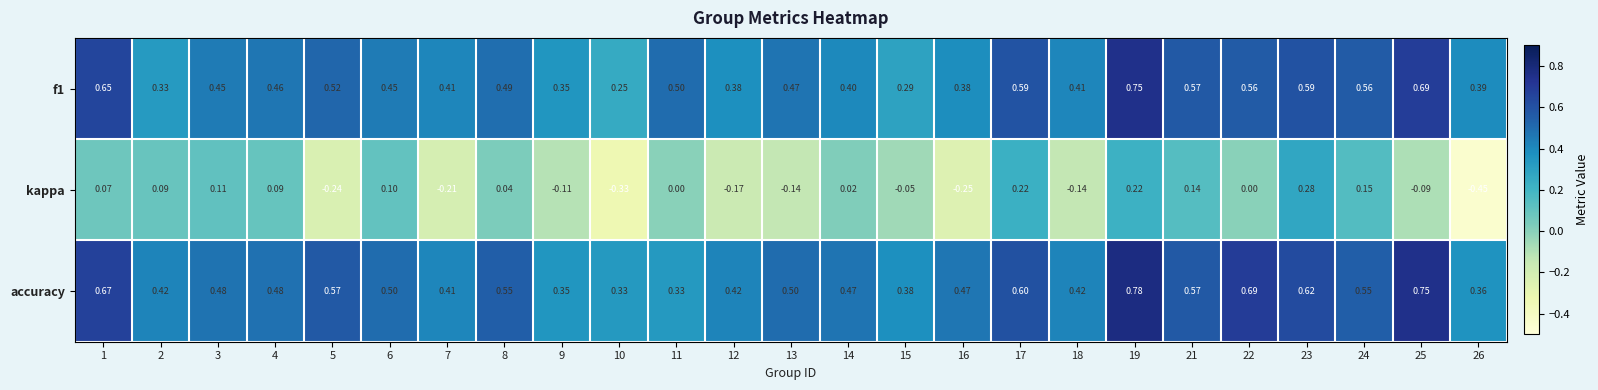

List the series in order of their peak value, highest first.

accuracy, f1, kappa